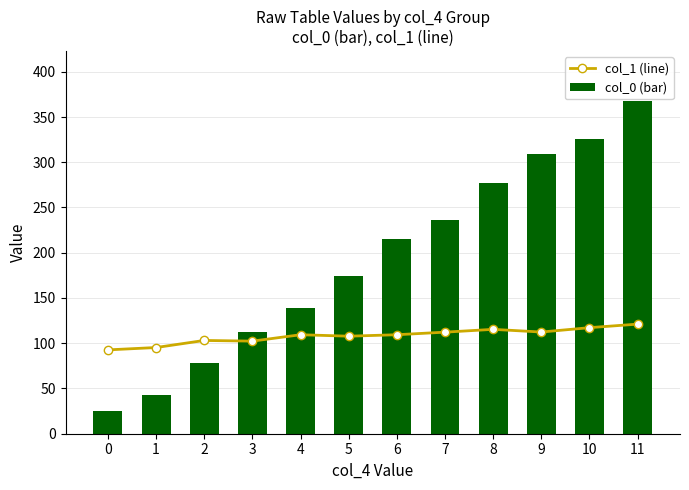

What is the value of the col_0 (bar) bar at the 3rd from the left?

78.4